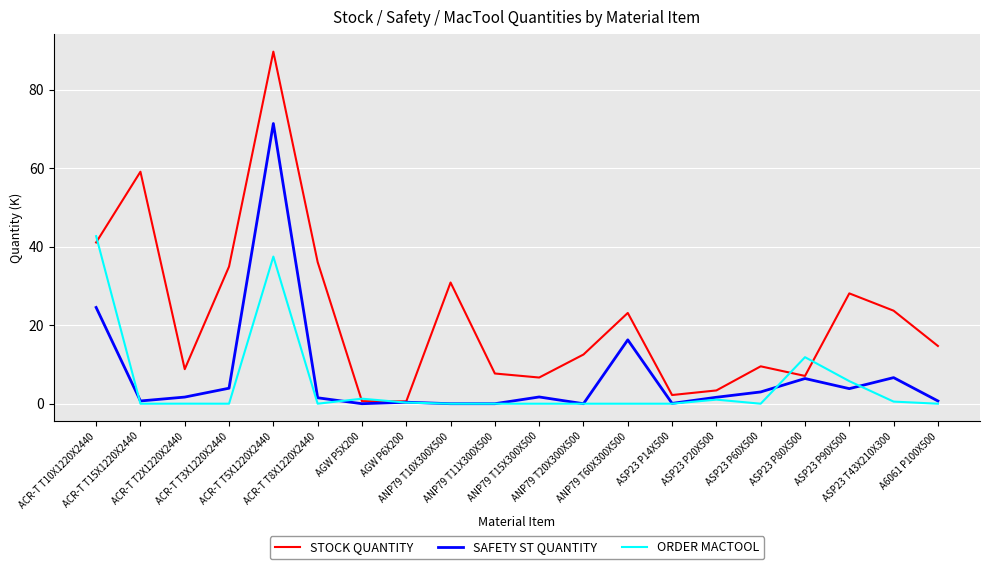

Which category has the highest value in the STOCK QUANTITY series?

ACR-T T5X1220X2440